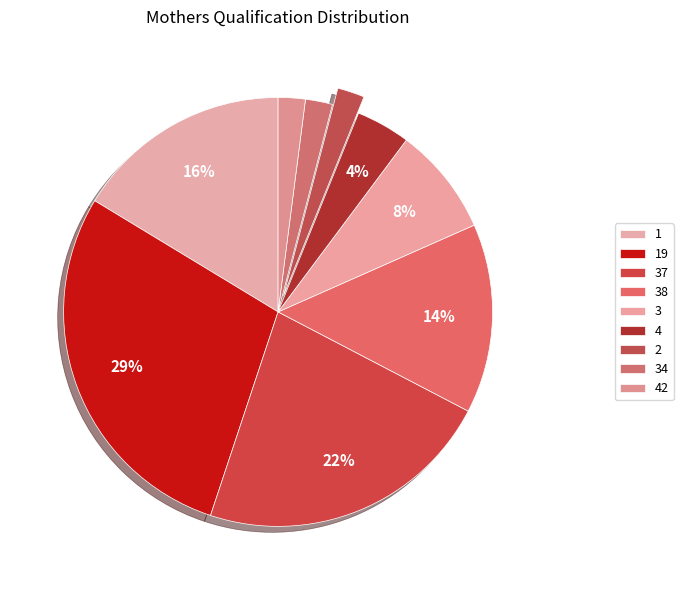

Count the number of slices in the pie.

9